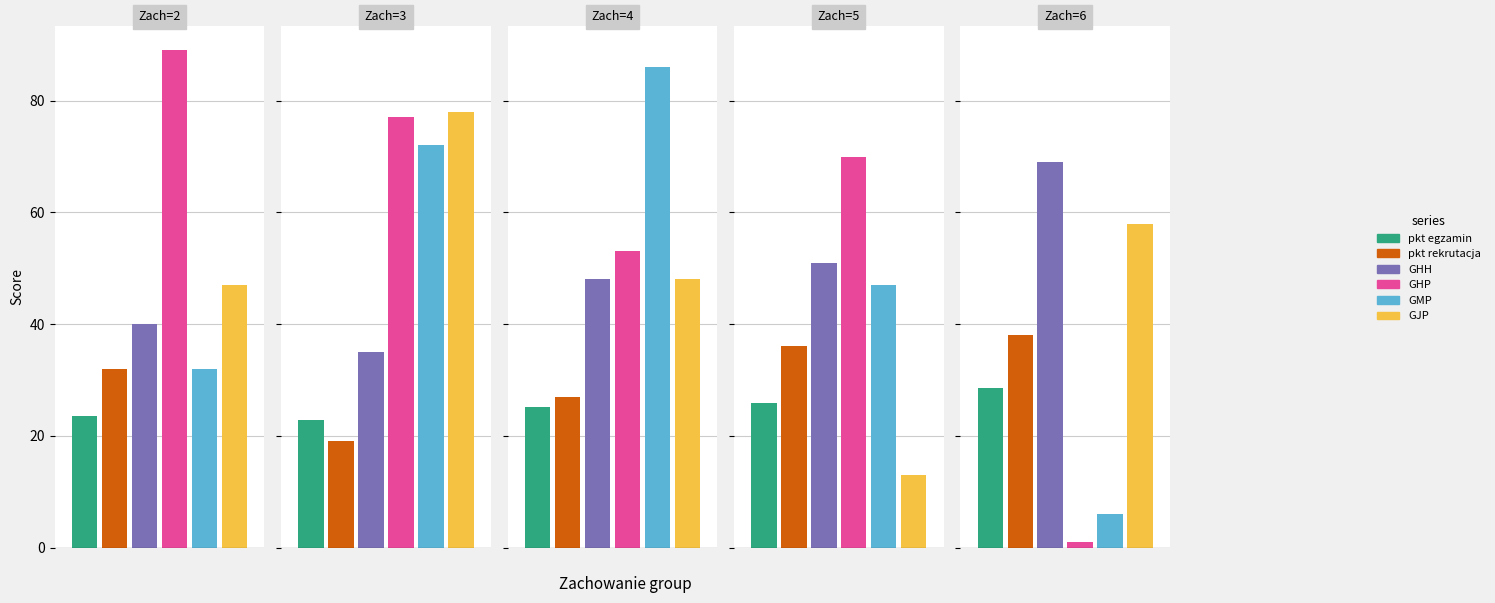

What is the minimum value shown in the chart?

1.0